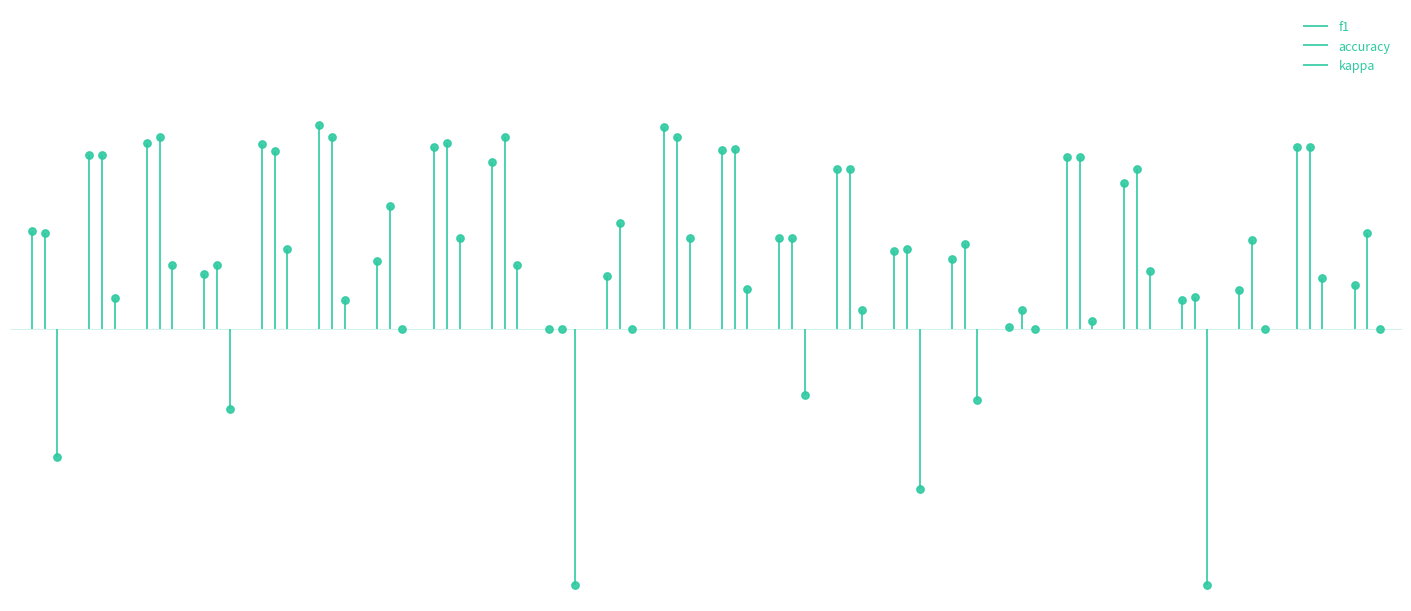

What is the total value across all series at 24?

0.4